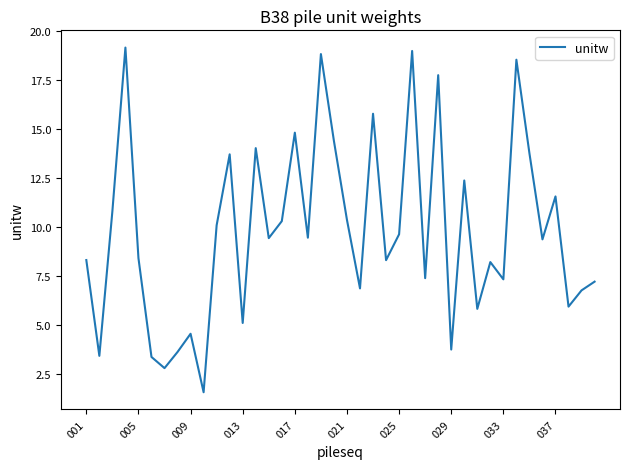

What is the smallest value displayed?

1.6